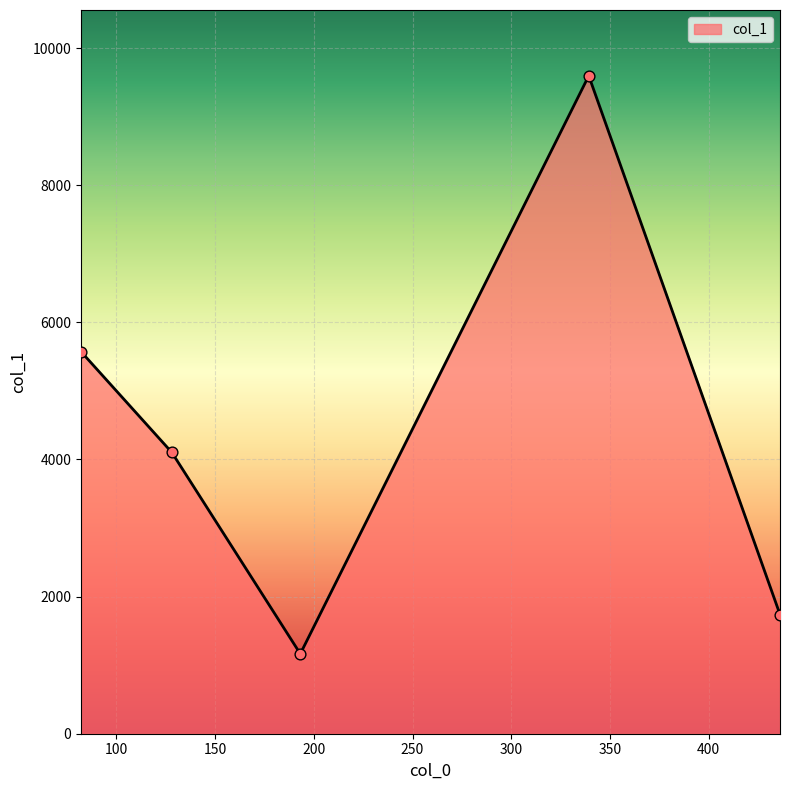

True or false: the data has more than 2 interior local peaks.

False